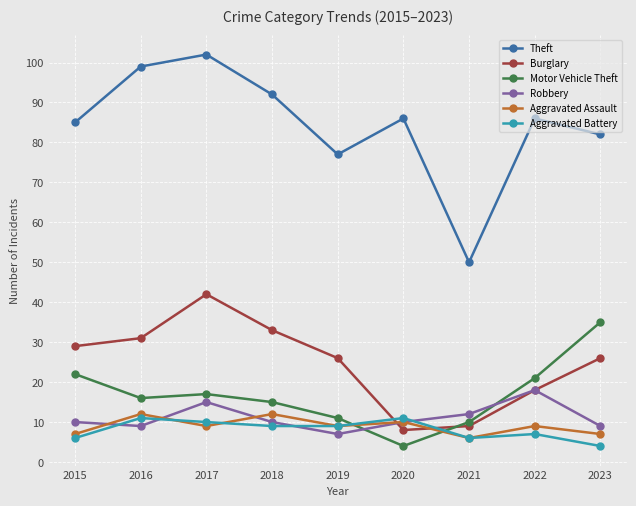

How many distinct data groups are displayed?

6